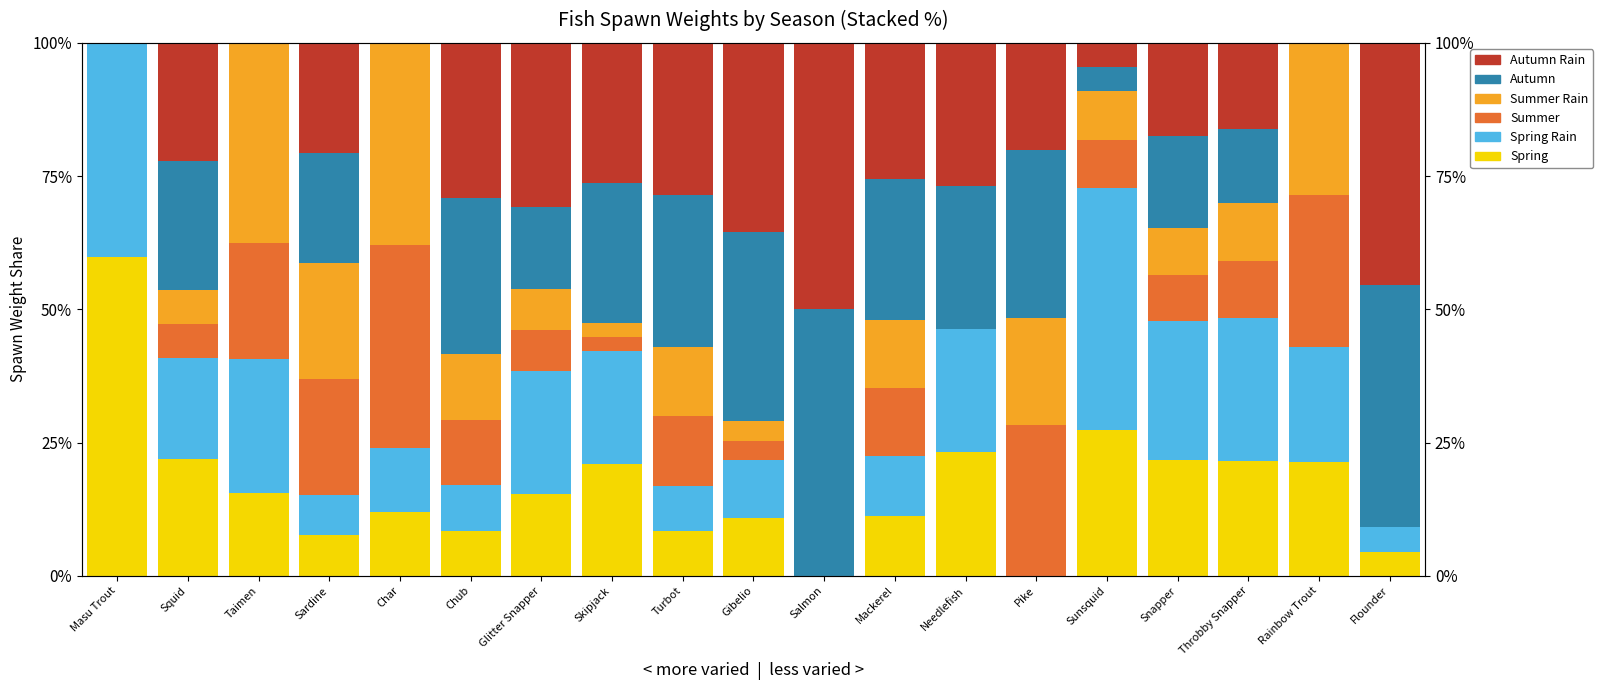

Is it true that Summer equals 8.7 at Snapper?

True